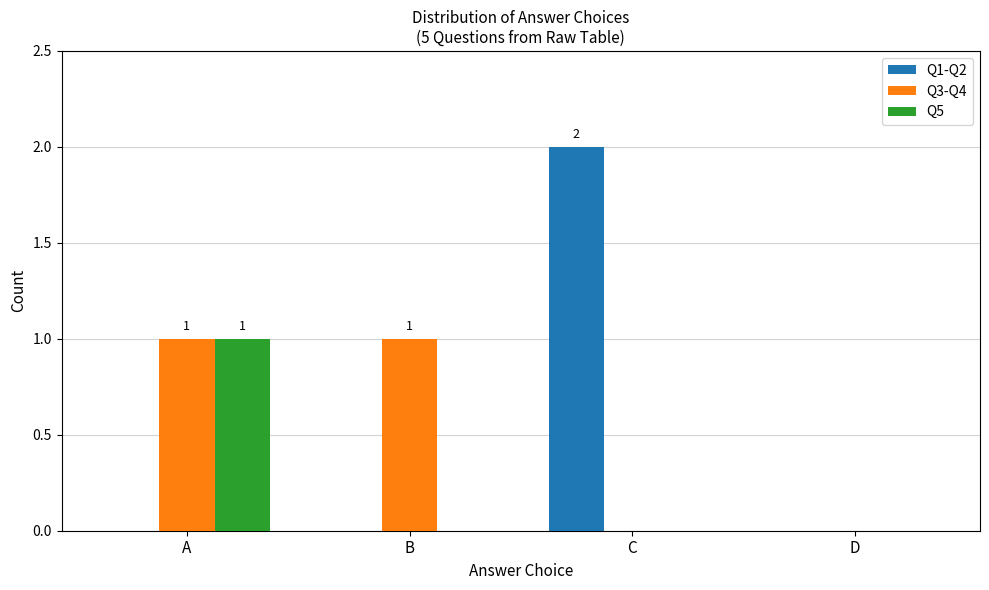

The value of Q1-Q2 at B is 0. True or false?

True